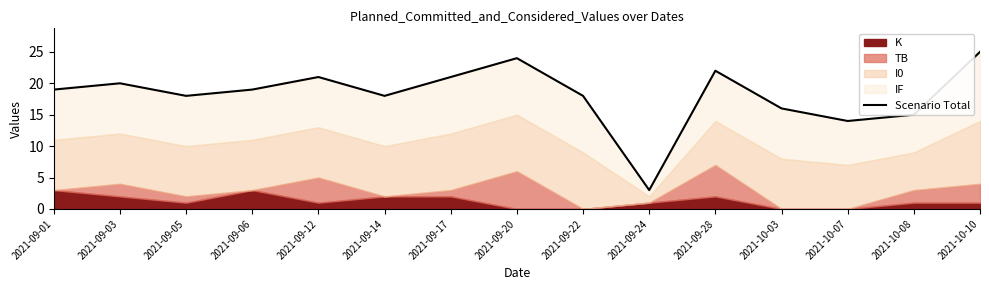

Is it true that the value at 2021-09-28 is 22?

True